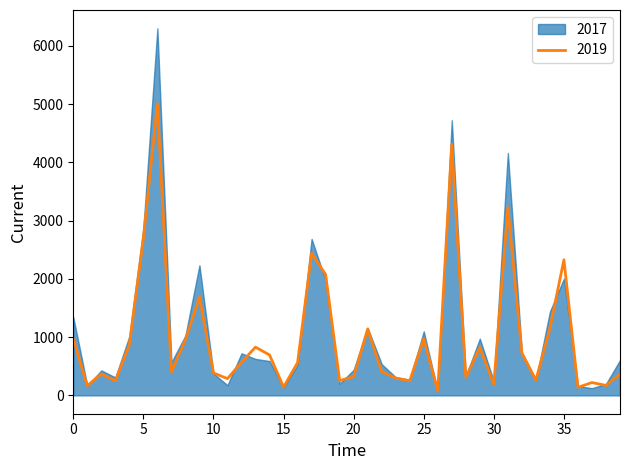

In 2019, how many points are lower than both neighbors (excluding endpoints)?

13